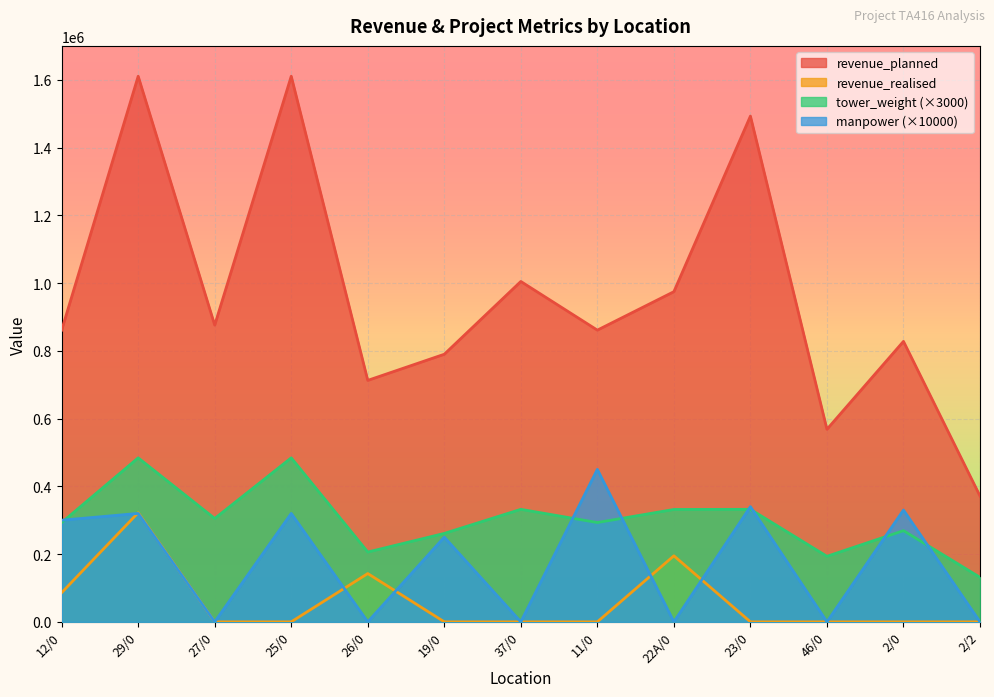

At which category does revenue_planned reach its first local valley?

27/0